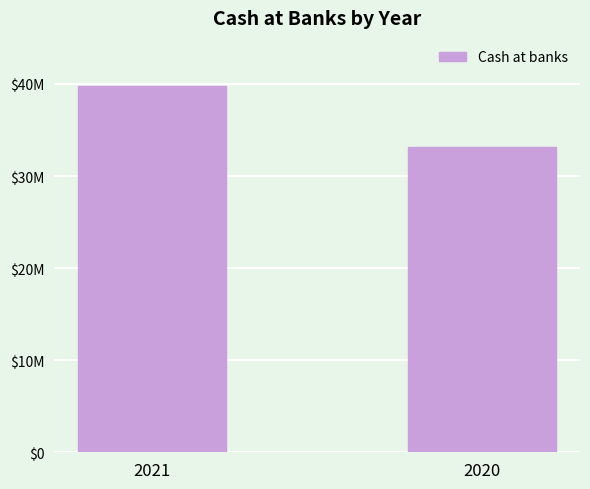

Which has a higher value, 2021 or 2020?

2021